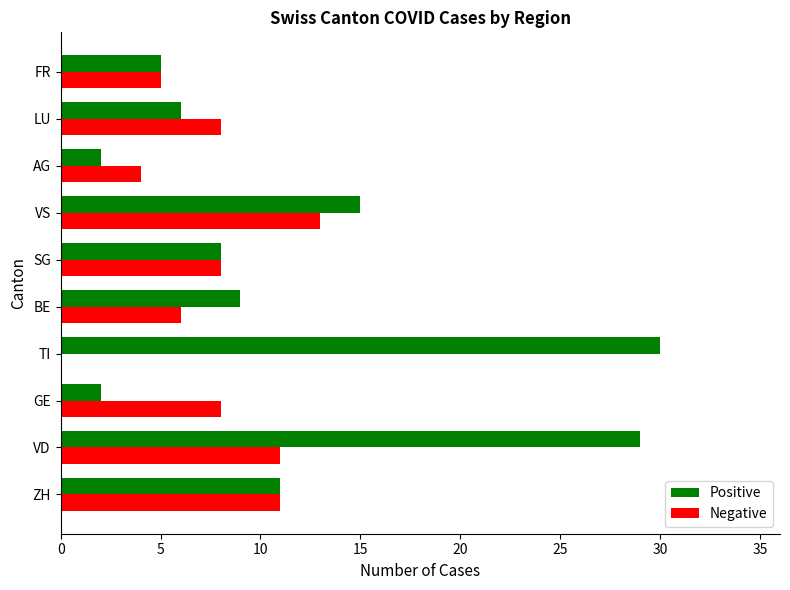

The Positive series shows 29 at VD. True or false?

True